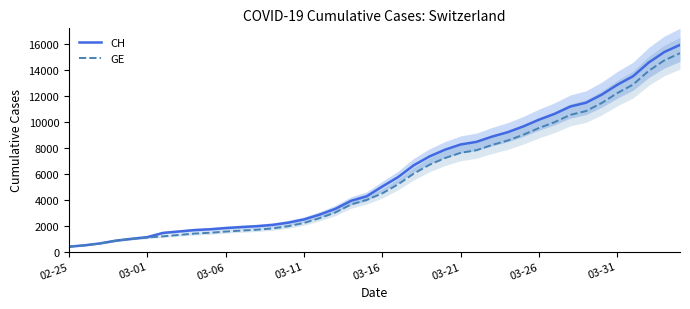

Rank the series by their maximum value, from highest to lowest.

CH, GE